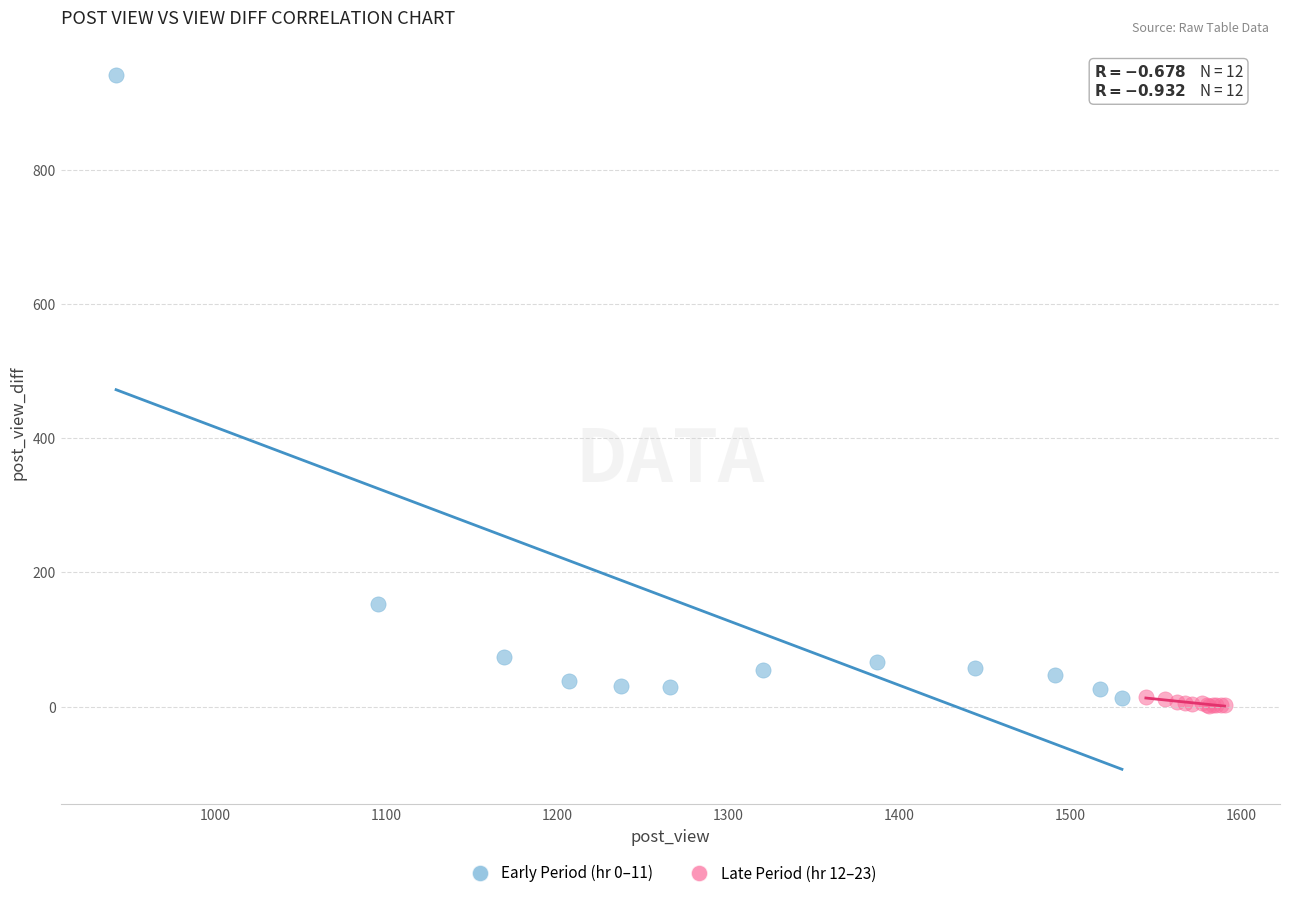

Which series has the widest spread of Y values?

Early Period (hr 0–11)